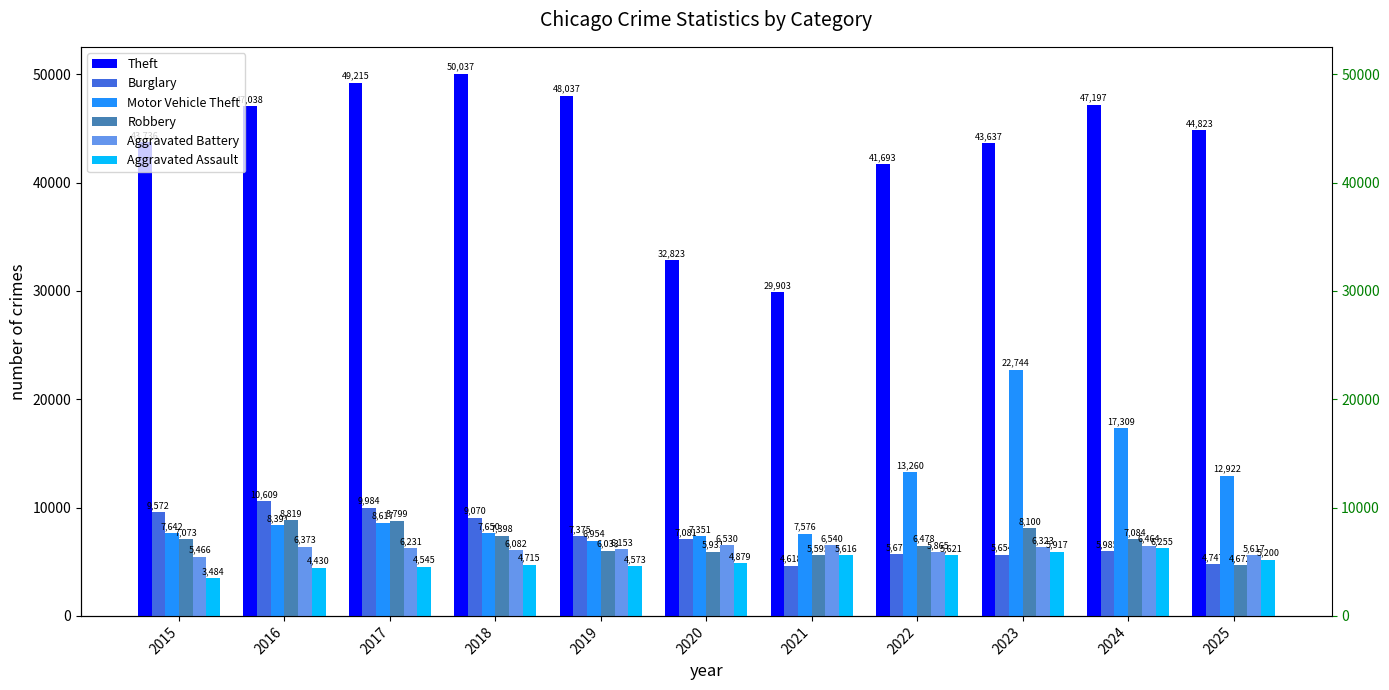

How many data points in Theft are above 44823?

5